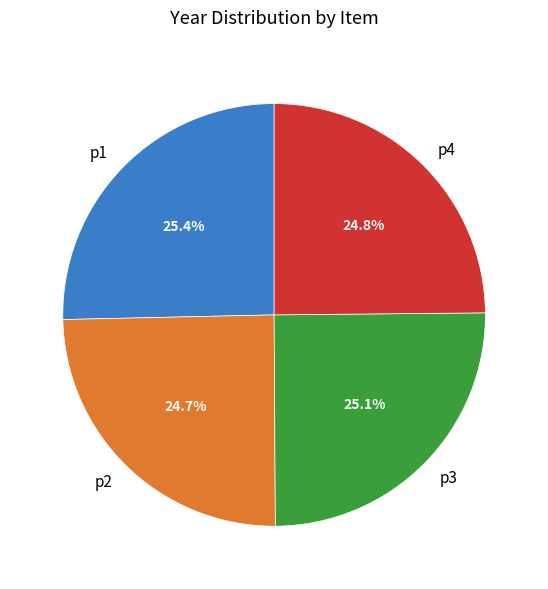

What percentage do p4 and p3 together represent?

49.9%